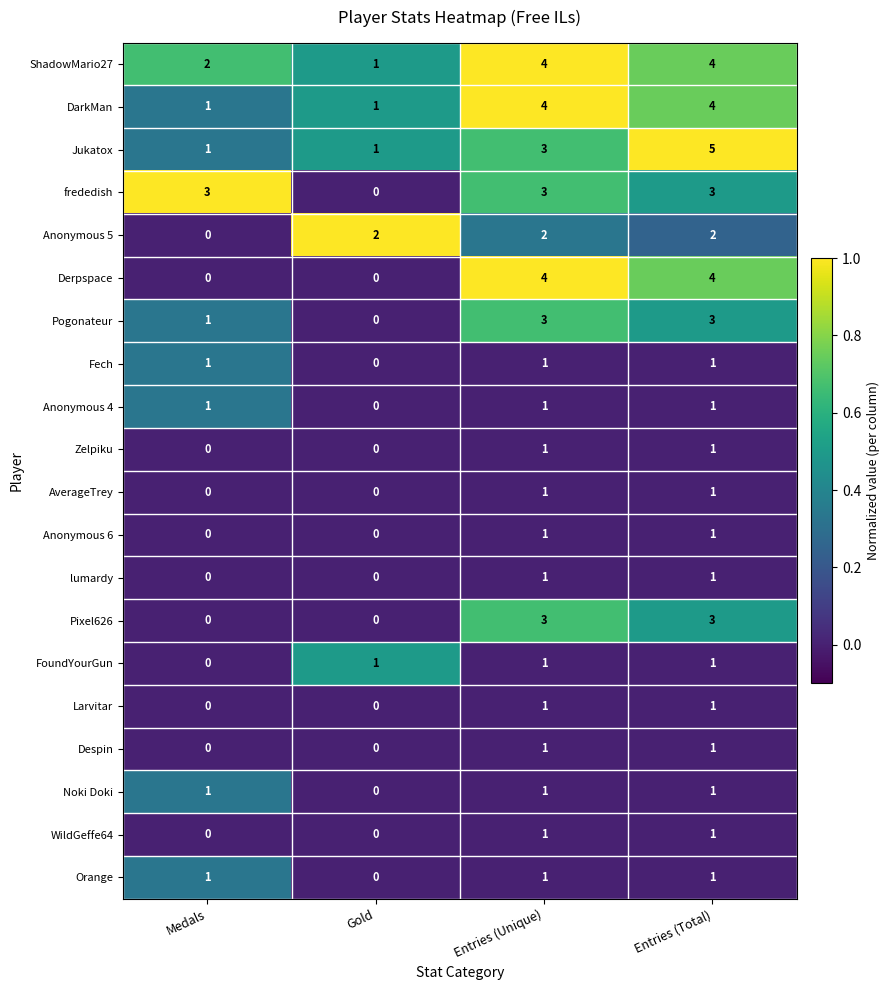

Is it true that Larvitar equals 1 at Entries (Total)?

True